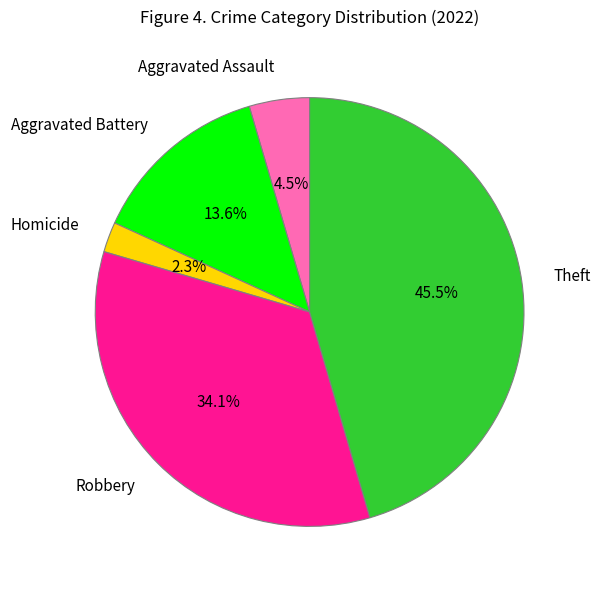

Which slice is the smallest?

Homicide